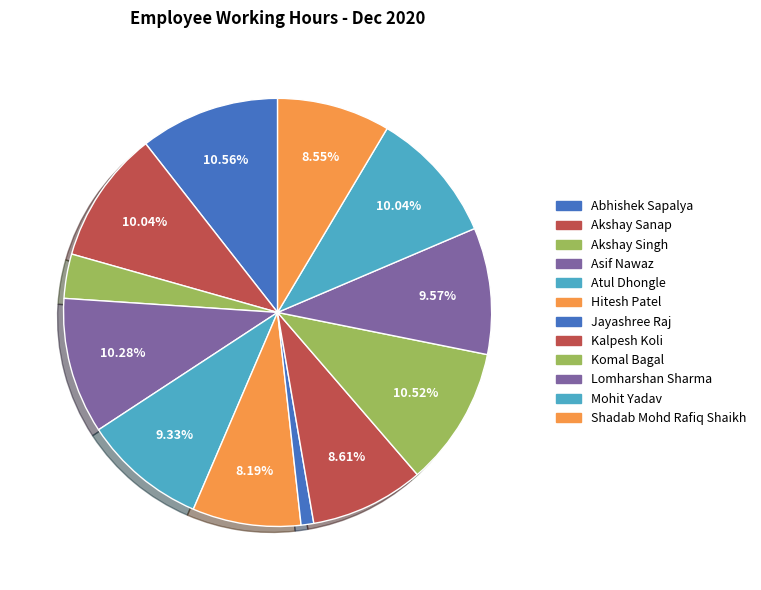

Which category has the smallest portion of the pie?

Jayashree Raj